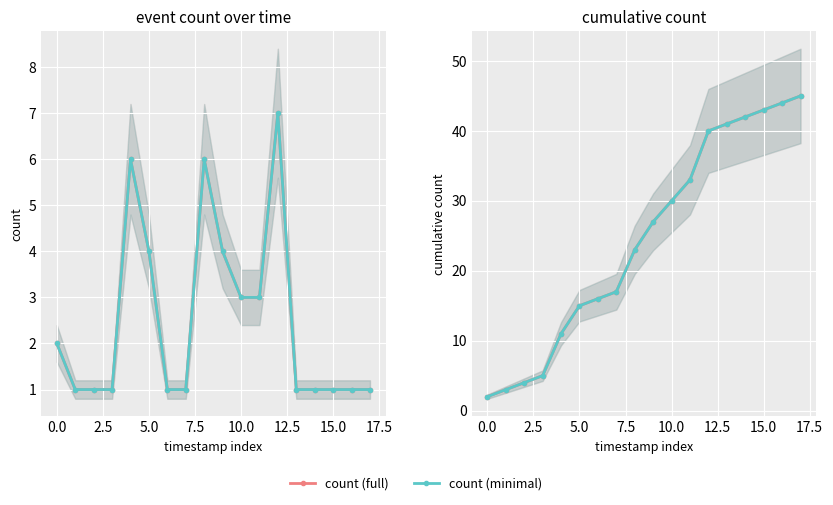

Between 2.5 and 10.0, which series saw the biggest shift?

count (full)